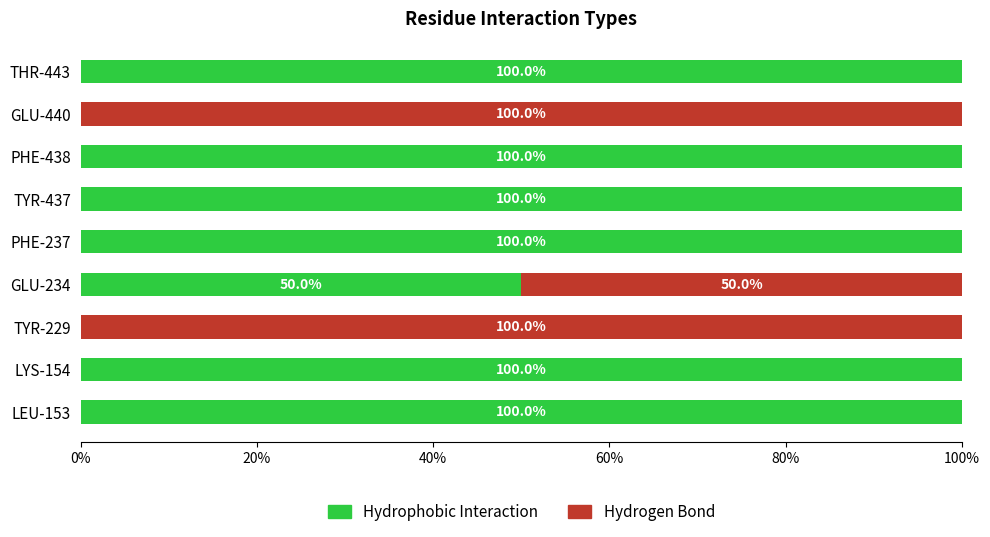

What is the total value across all series at LEU-153?

100